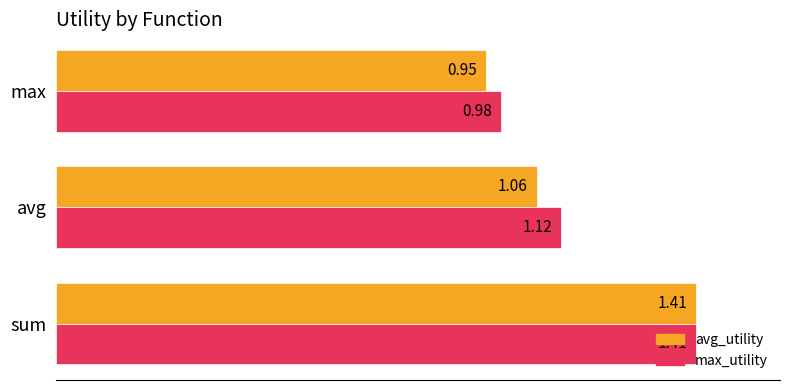

Rank the categories by max_utility value from lowest to highest.

max, avg, sum